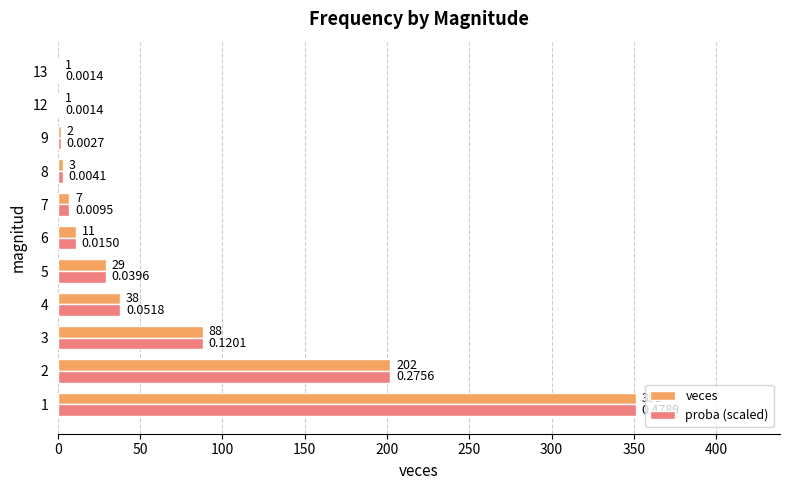

Is the value of veces at 6 greater than the value of proba (scaled) at 8?

Yes